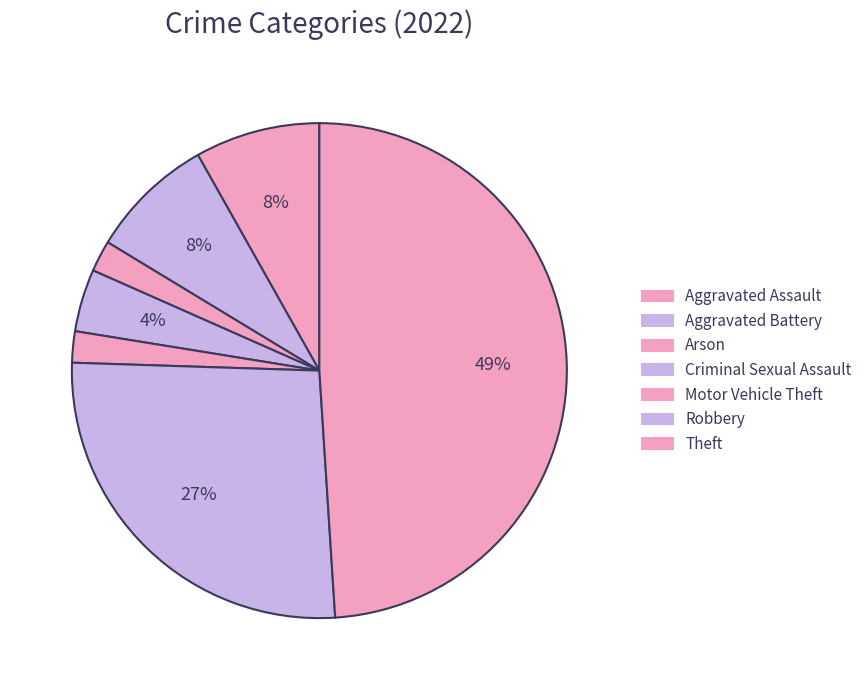

Combined, do Aggravated Battery and Aggravated Assault account for over 50%?

No